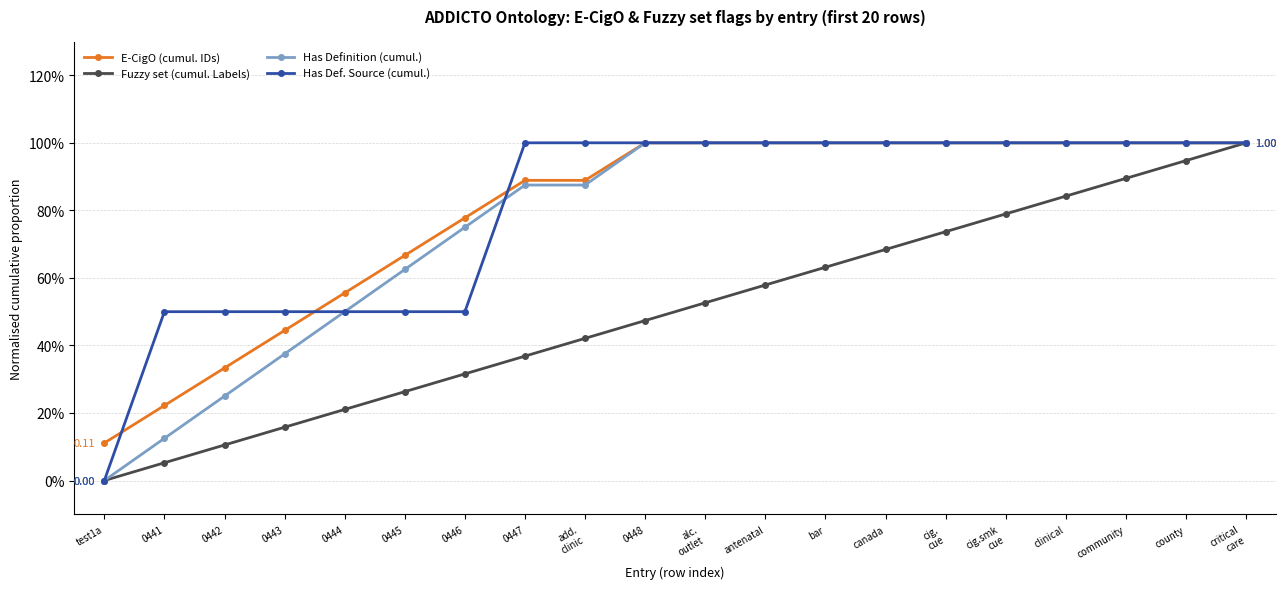

Does the chart have visible grid lines?

Yes